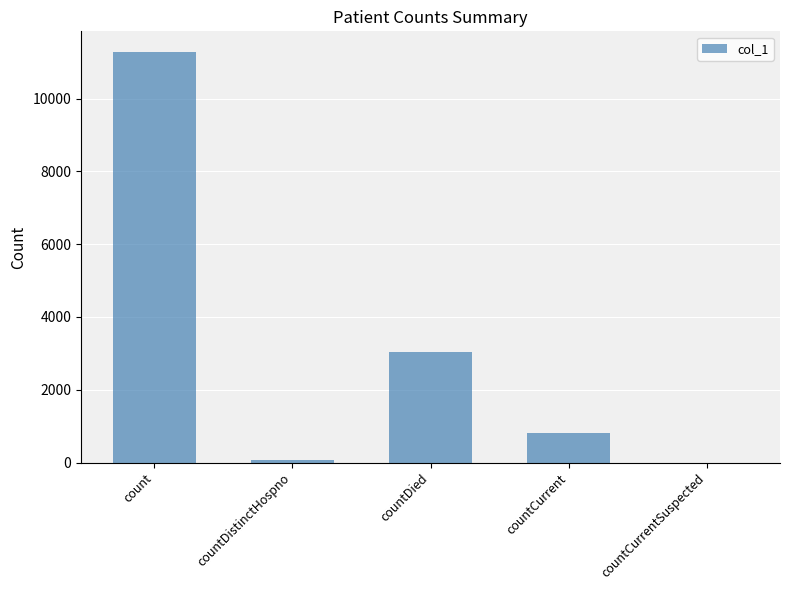

What is the change in value from countCurrent to countCurrentSuspected?

-817